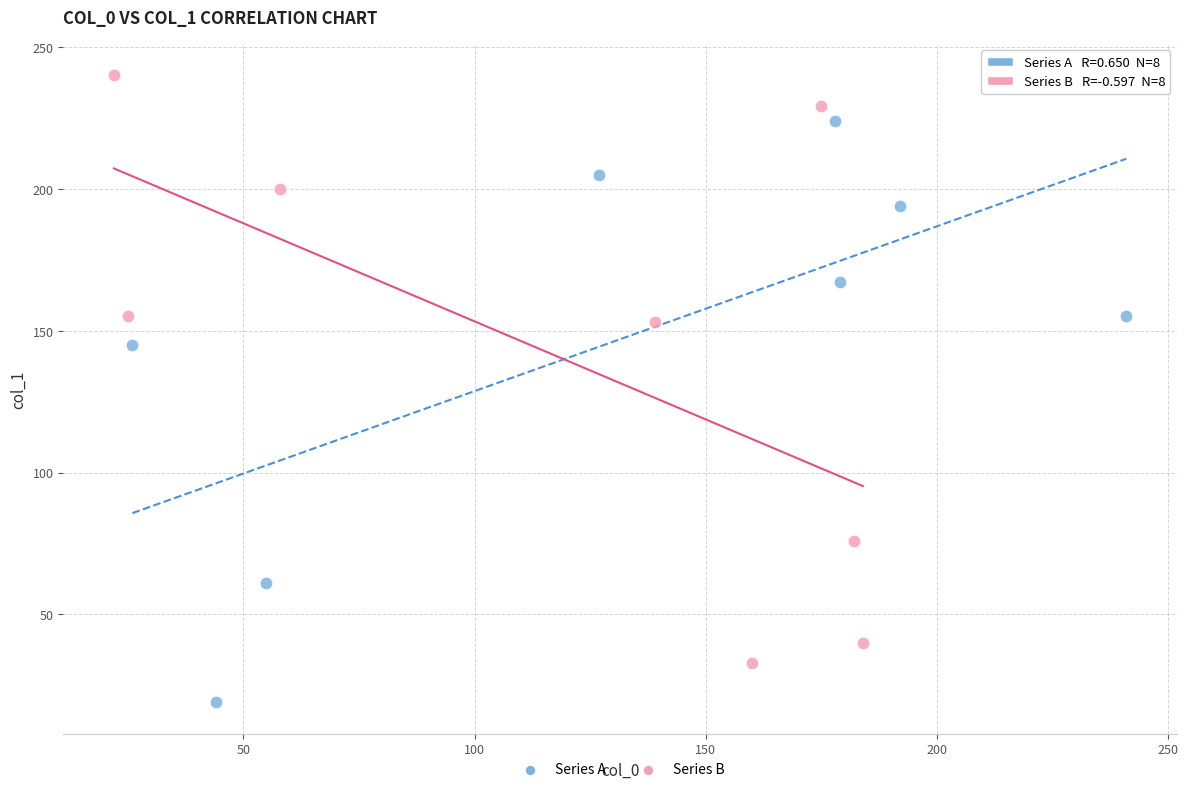

Which series has the largest Y range (max minus min)?

Series B